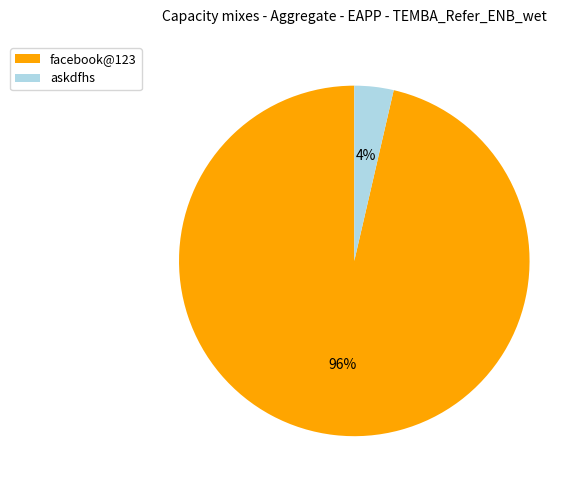

To the nearest percent, what is the combined percentage of askdfhs and facebook@123?

100%